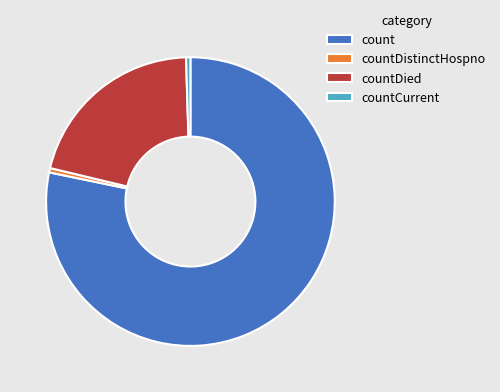

Is it true that countDied is 14% of the pie?

False